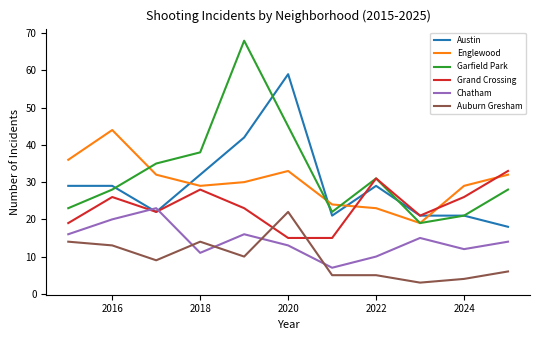

What is the greatest value displayed?

68